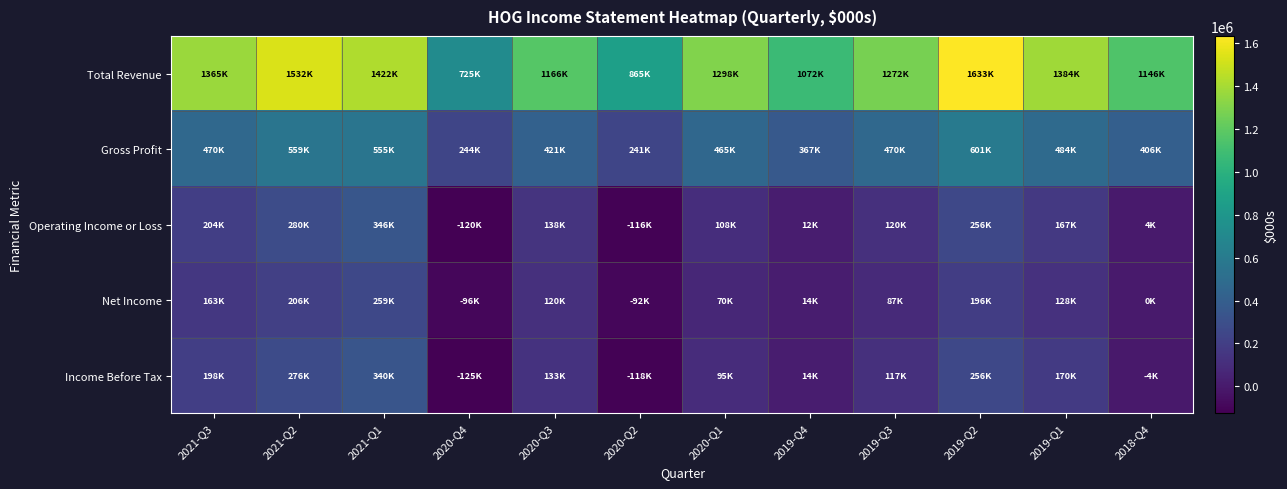

Which category has the highest value across all series?

2019-Q2